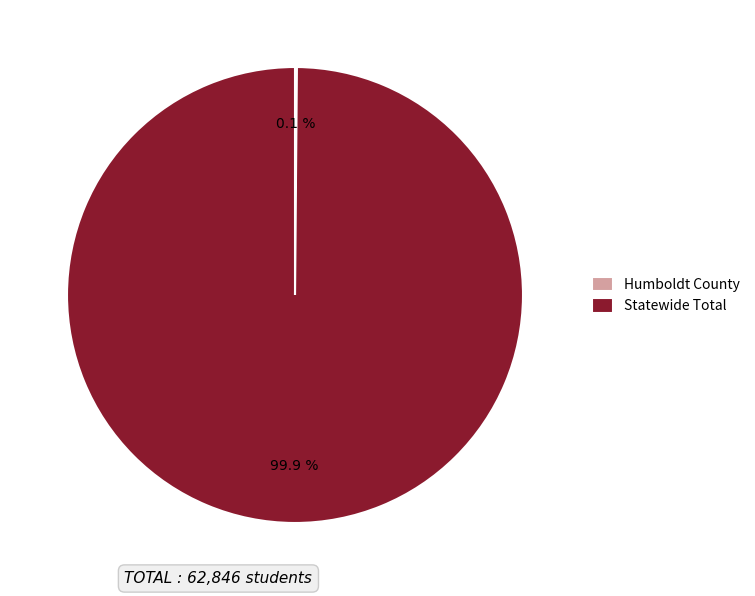

Which category has the biggest portion of the pie?

Statewide Total